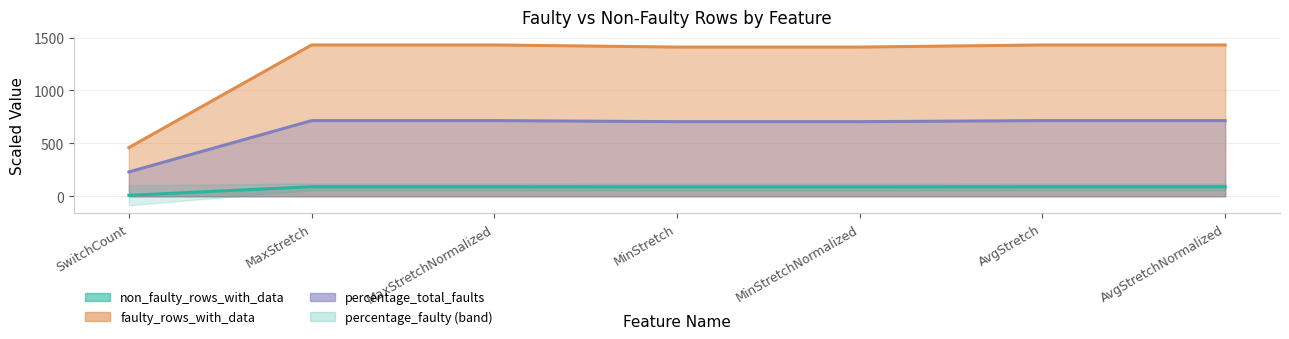

True or false: percentage_faulty and non_faulty_rows_with_data intersect in this chart.

False